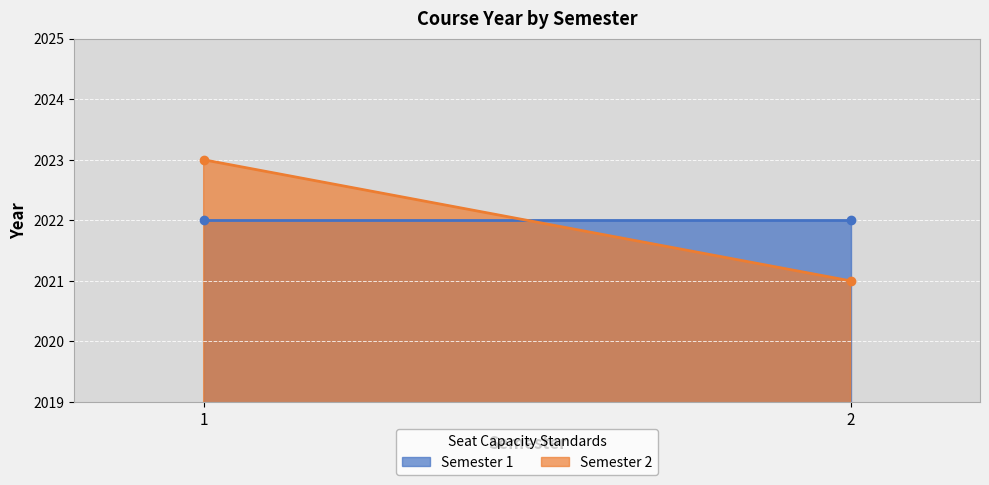

How many series are shown in this chart?

2